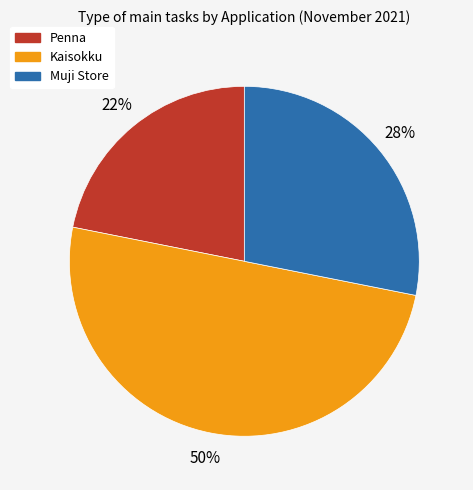

How many slices are in this pie chart?

3